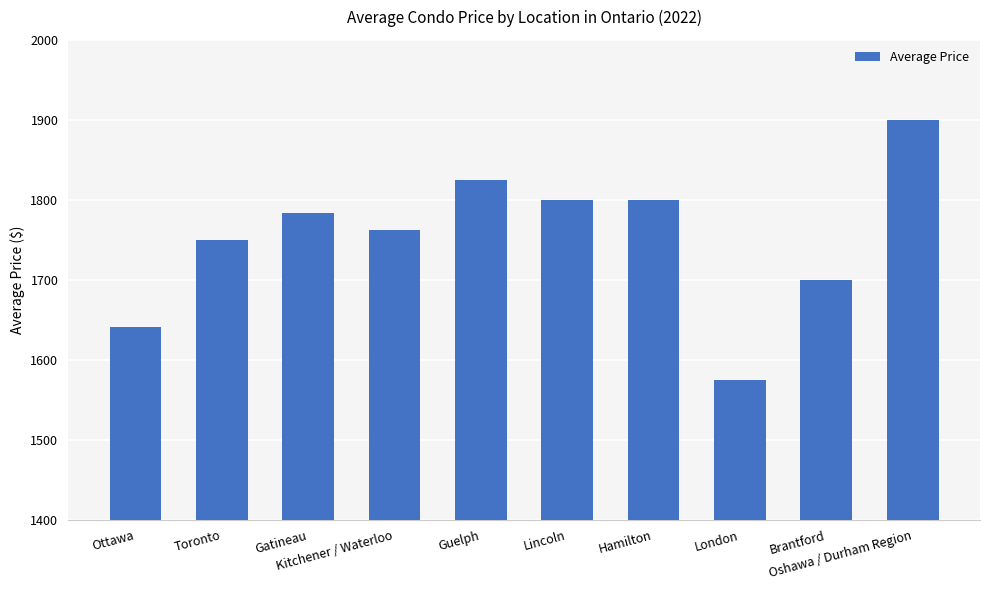

Count the number of data series in this chart.

1